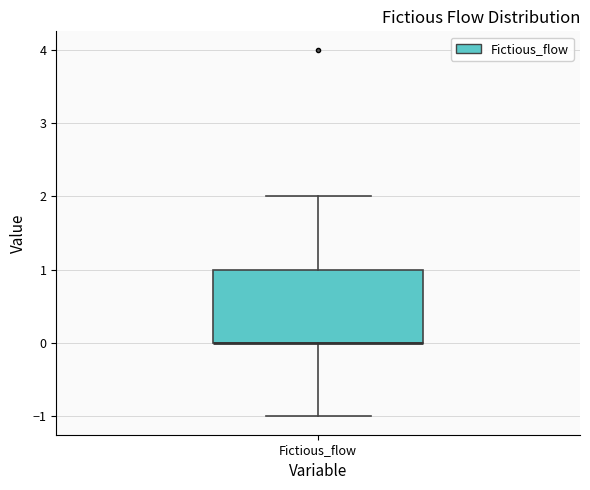

Where does the lower whisker of the box for Fictious_flow end on the y-axis? The values are not printed on the chart, so give them approximately, as read against the axis.

-1